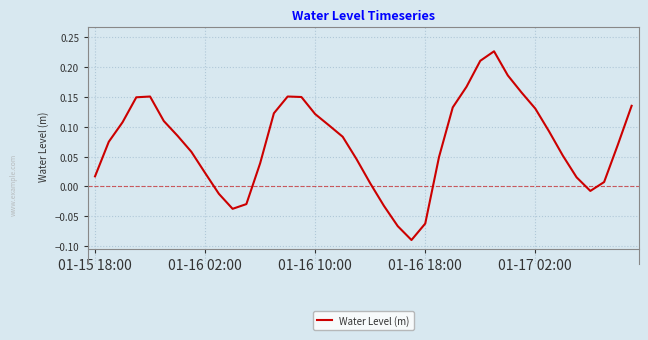

What is the difference between the maximum and minimum values?

0.3